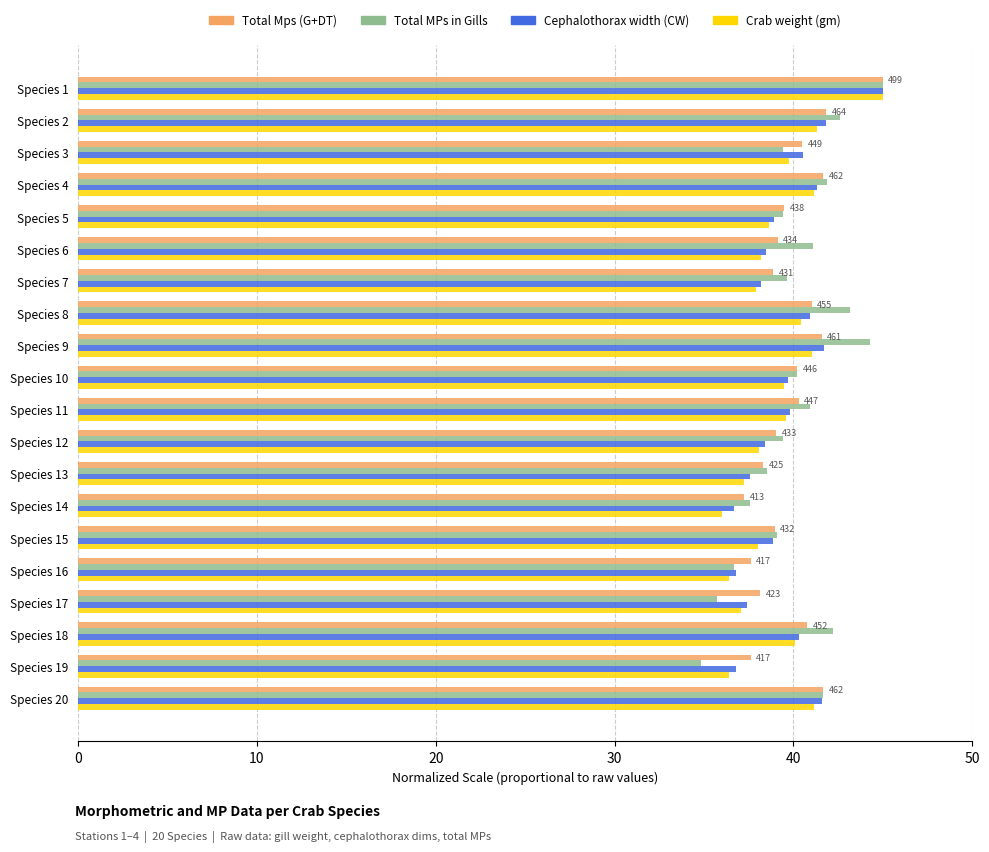

What is the spread (max minus min) of values at Species 15?

1.1